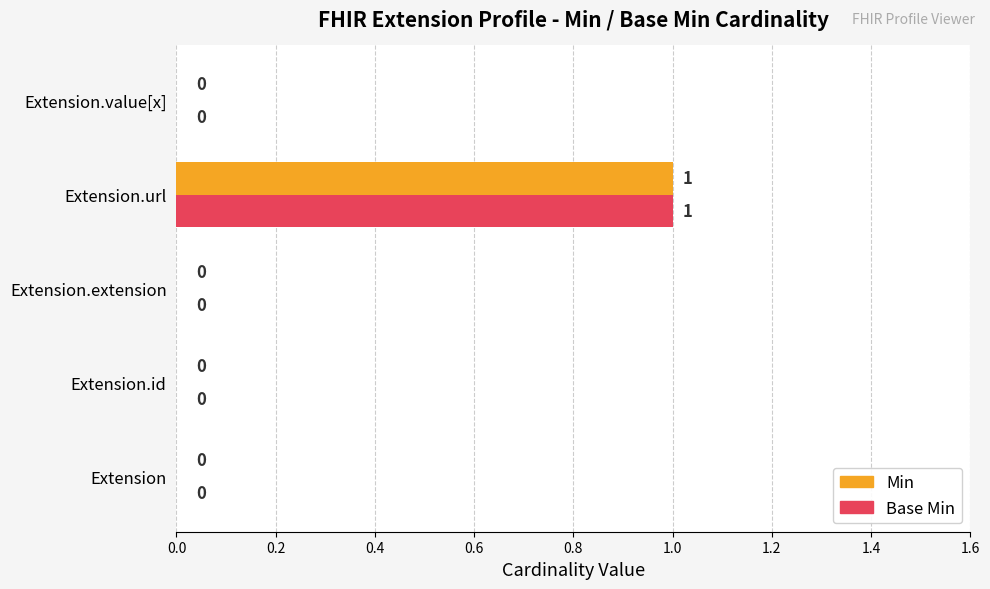

Is it true that Min equals -1 at Extension.id?

False